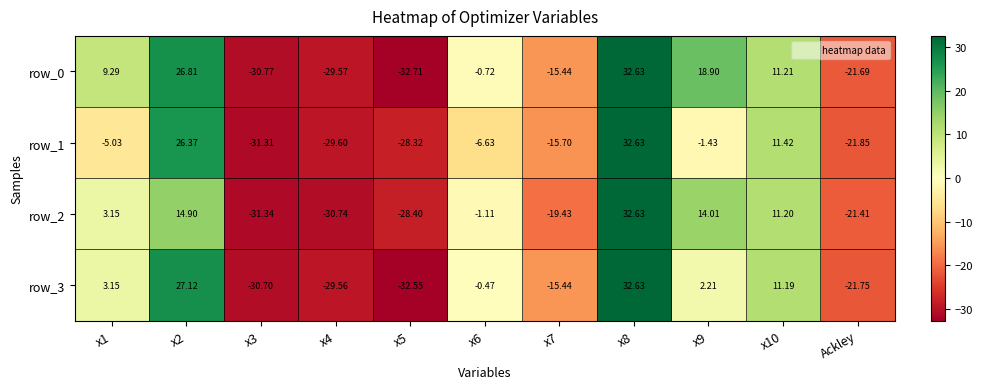

Rank the categories by row_1 value from lowest to highest.

x3, x4, x5, Ackley, x7, x6, x1, x9, x10, x2, x8